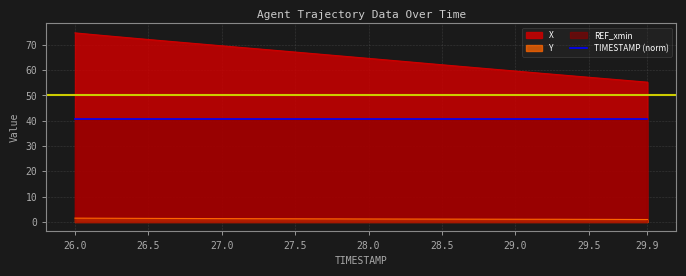

What is the total value across all series at 26.4?

75.1